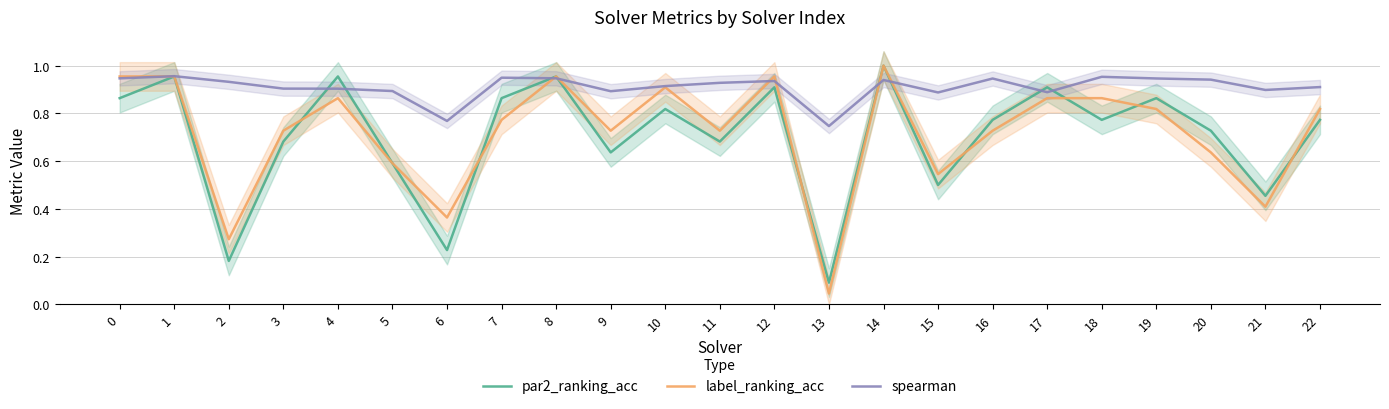

Between 0 and 22, which series saw the biggest shift?

label_ranking_acc